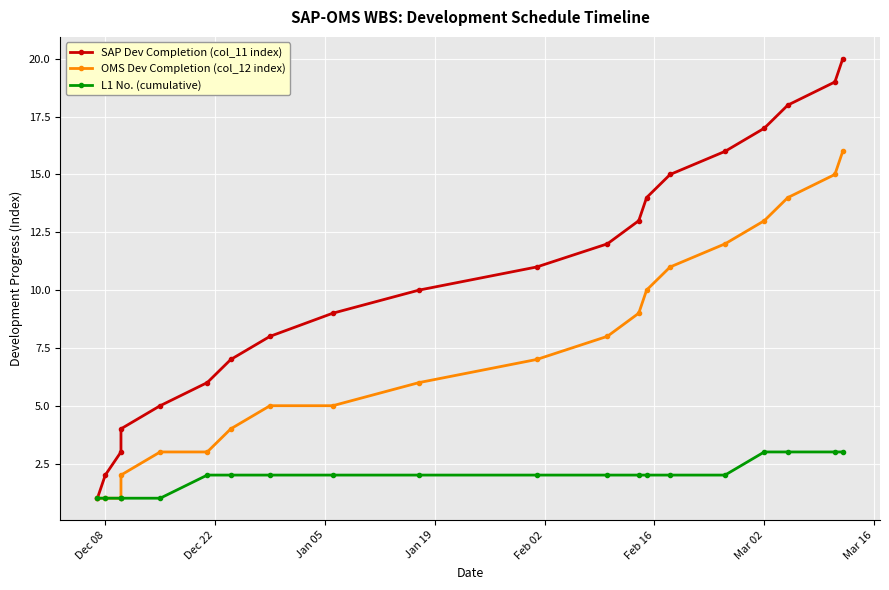

Is this an area chart (filled region under the line)?

No